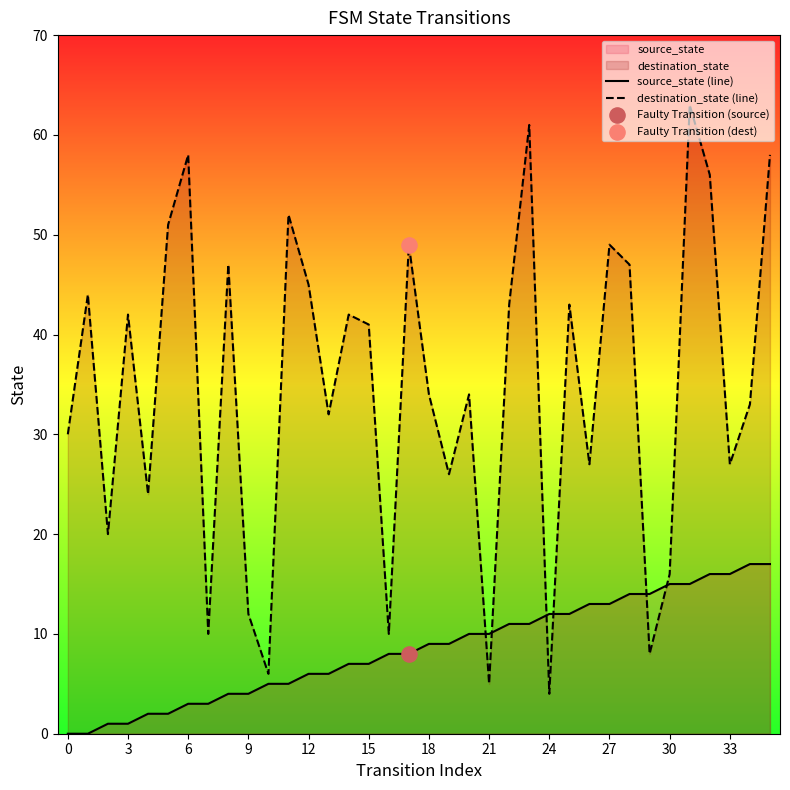

At which category is the sum across all series the highest?

31